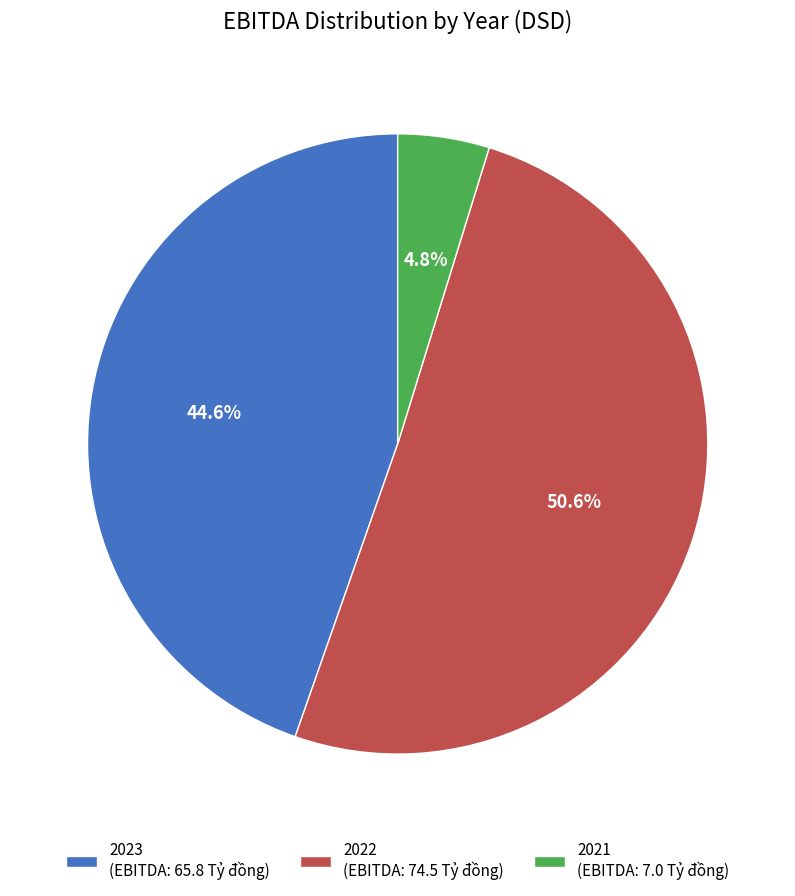

True or false: 2021 accounts for 5% of the total.

True